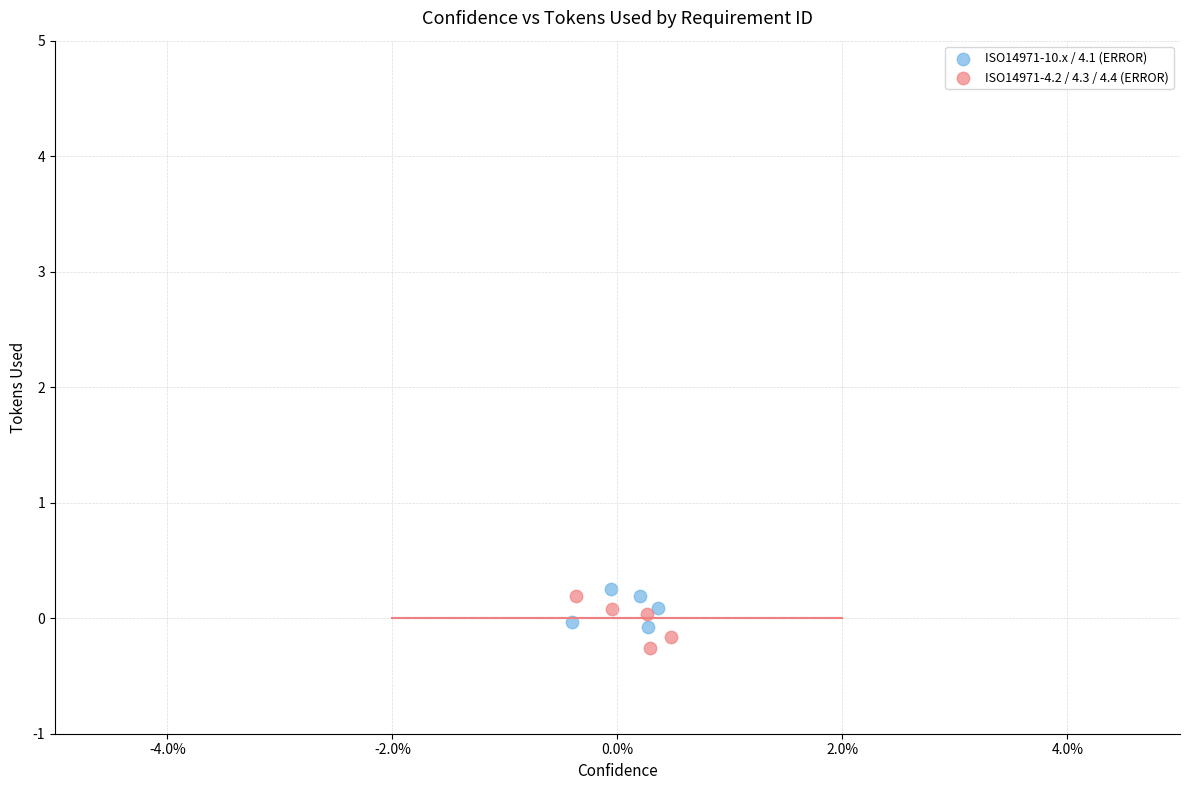

Which series has the widest spread of Y values?

ISO14971-4.2 / 4.3 / 4.4 (ERROR)